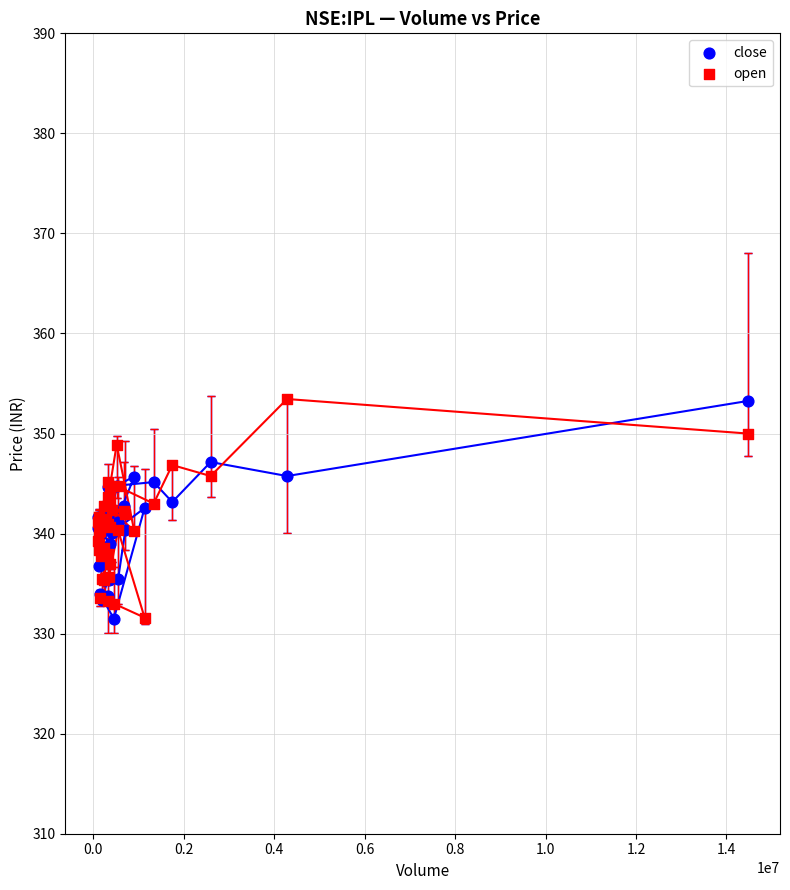

What is the X range (max minus min) for the scatter plot?

14360625.0